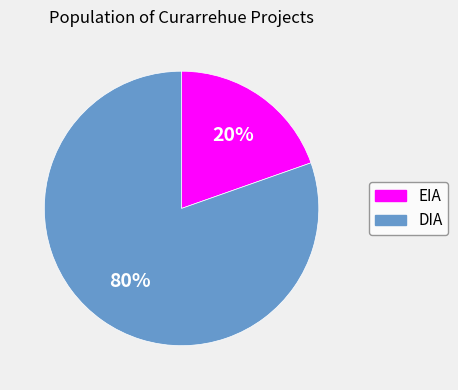

Which has a higher value, EIA or DIA?

DIA